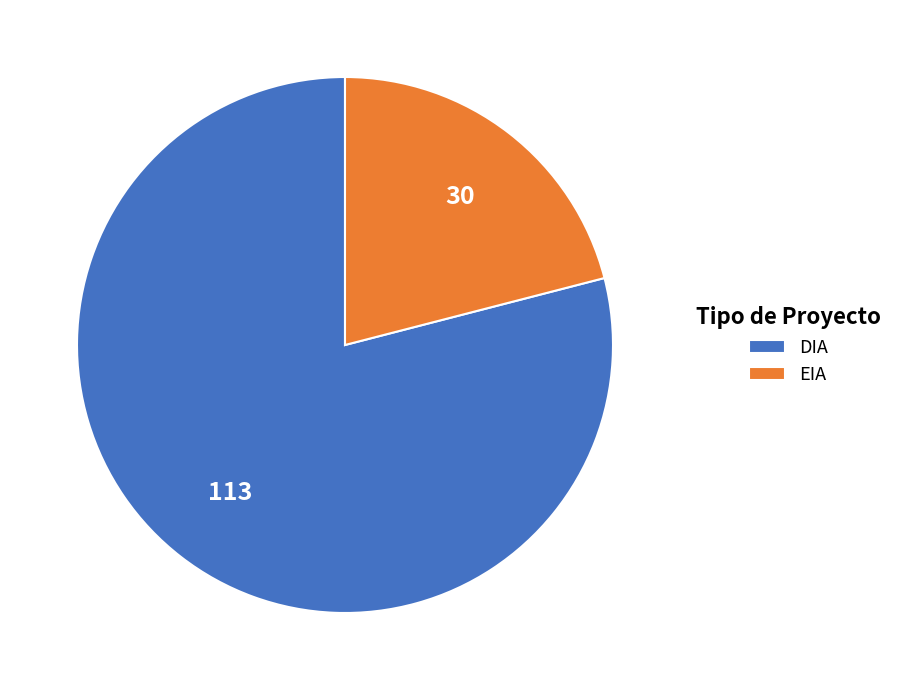

The EIA slice represents 21% of the pie. True or false?

True